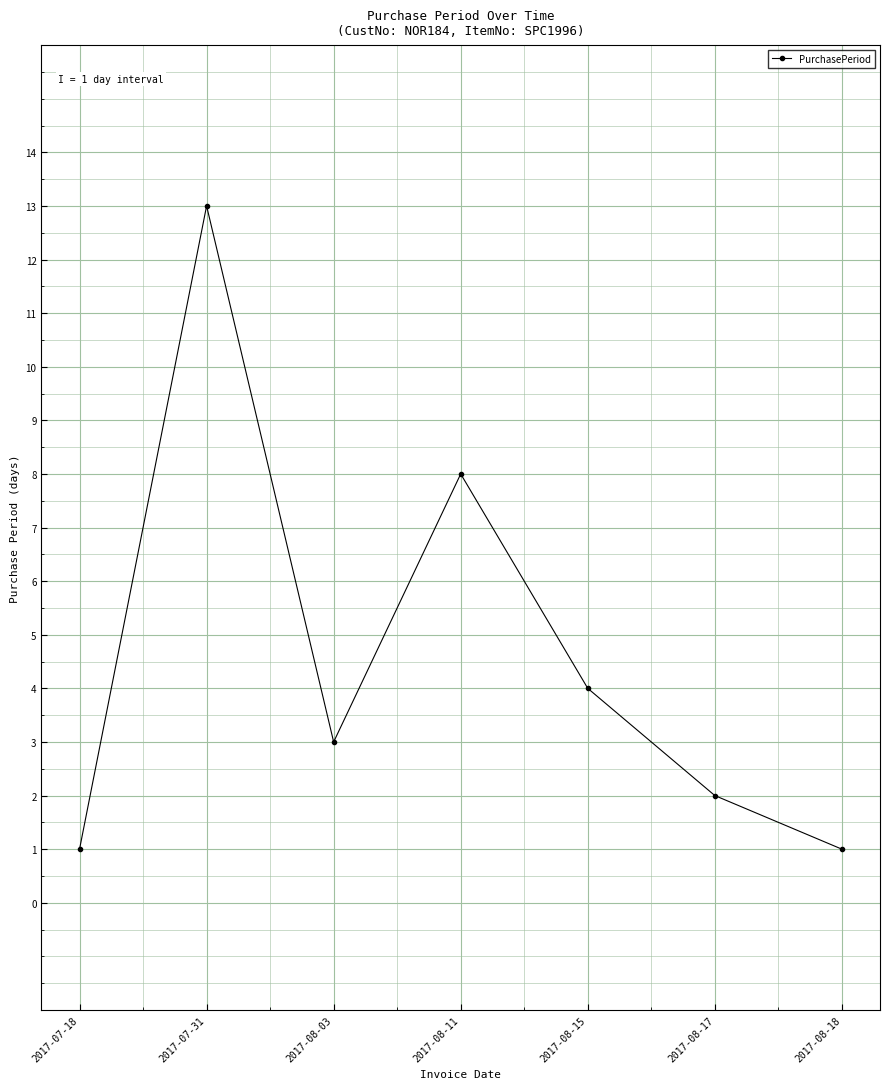

What is the label of the 1st point from the left?

2017-07-18